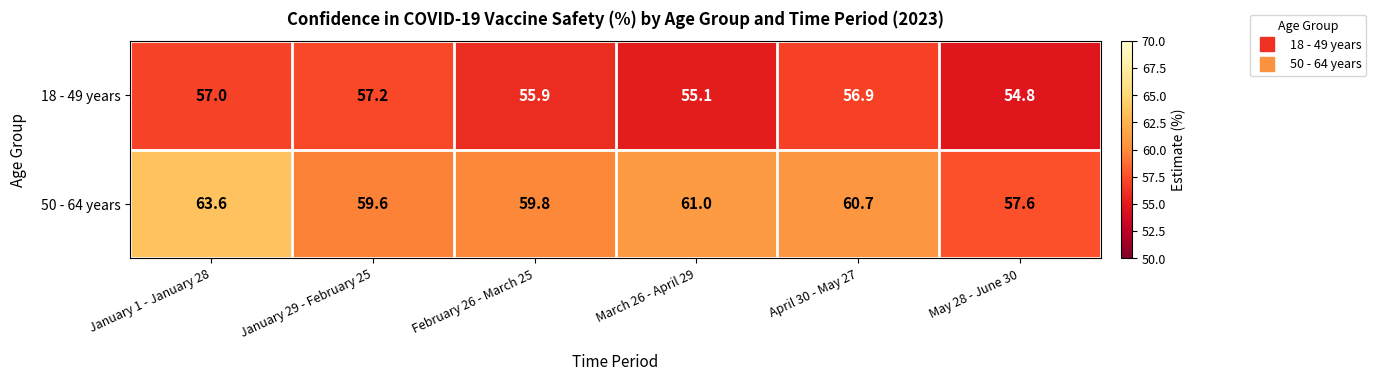

Count the number of categories in the chart.

6